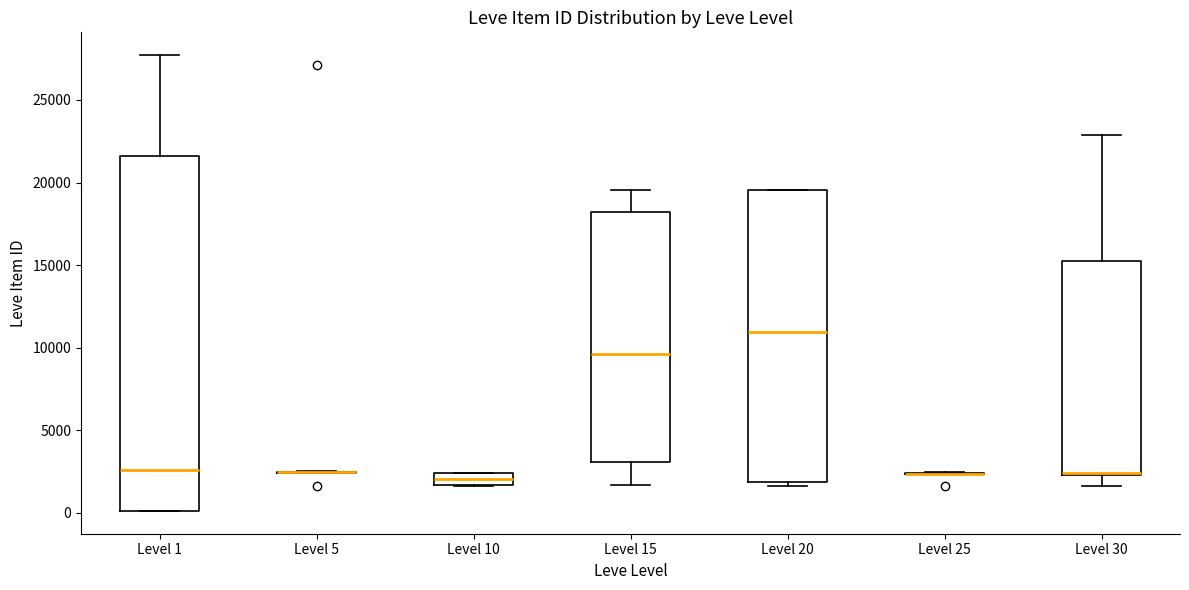

Comparing the boxes themselves (not the whiskers), which one is the tallest?

Level 1